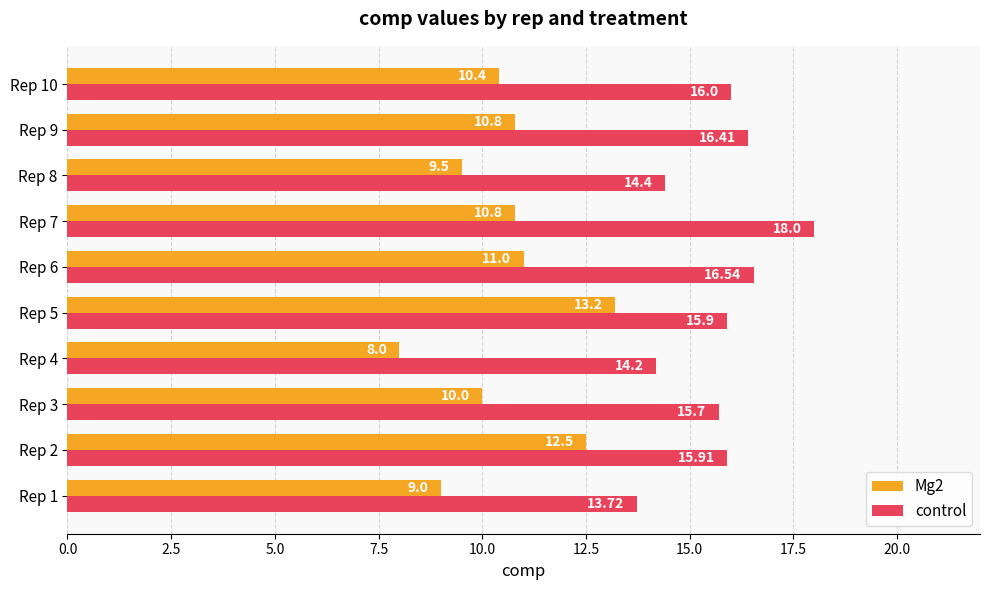

Rank the series by their maximum value, from highest to lowest.

control, Mg2